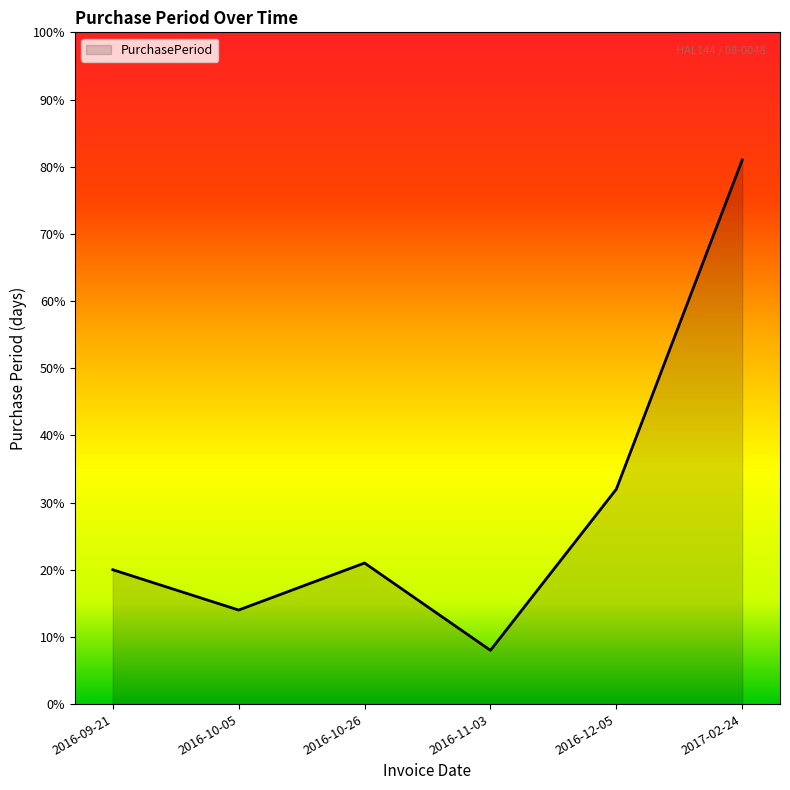

True or false: the data shows 20 at 2016-09-21.

True